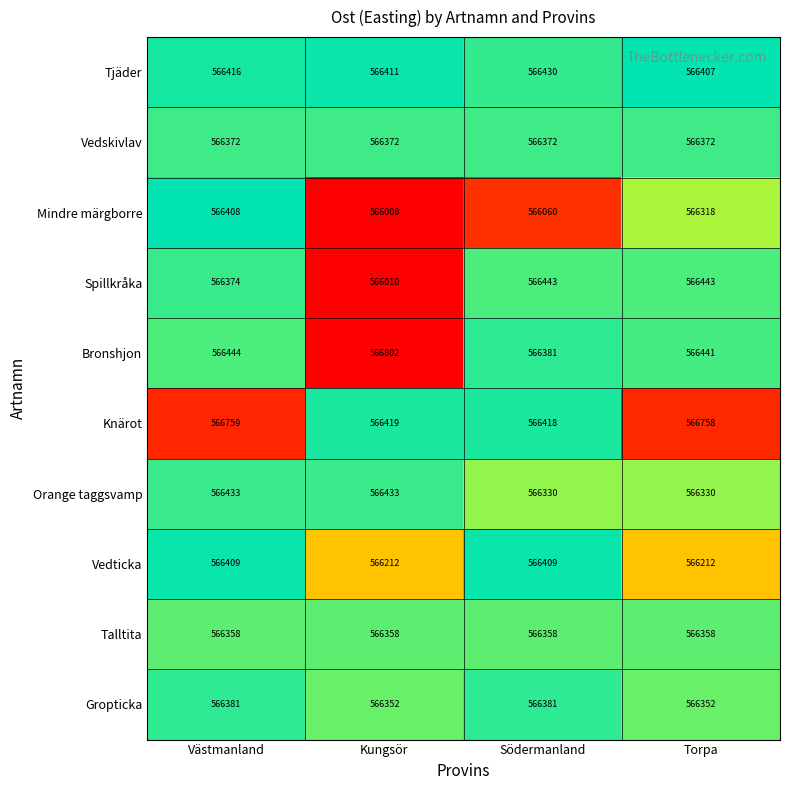

Which label corresponds to the smallest value in the chart?

Kungsör